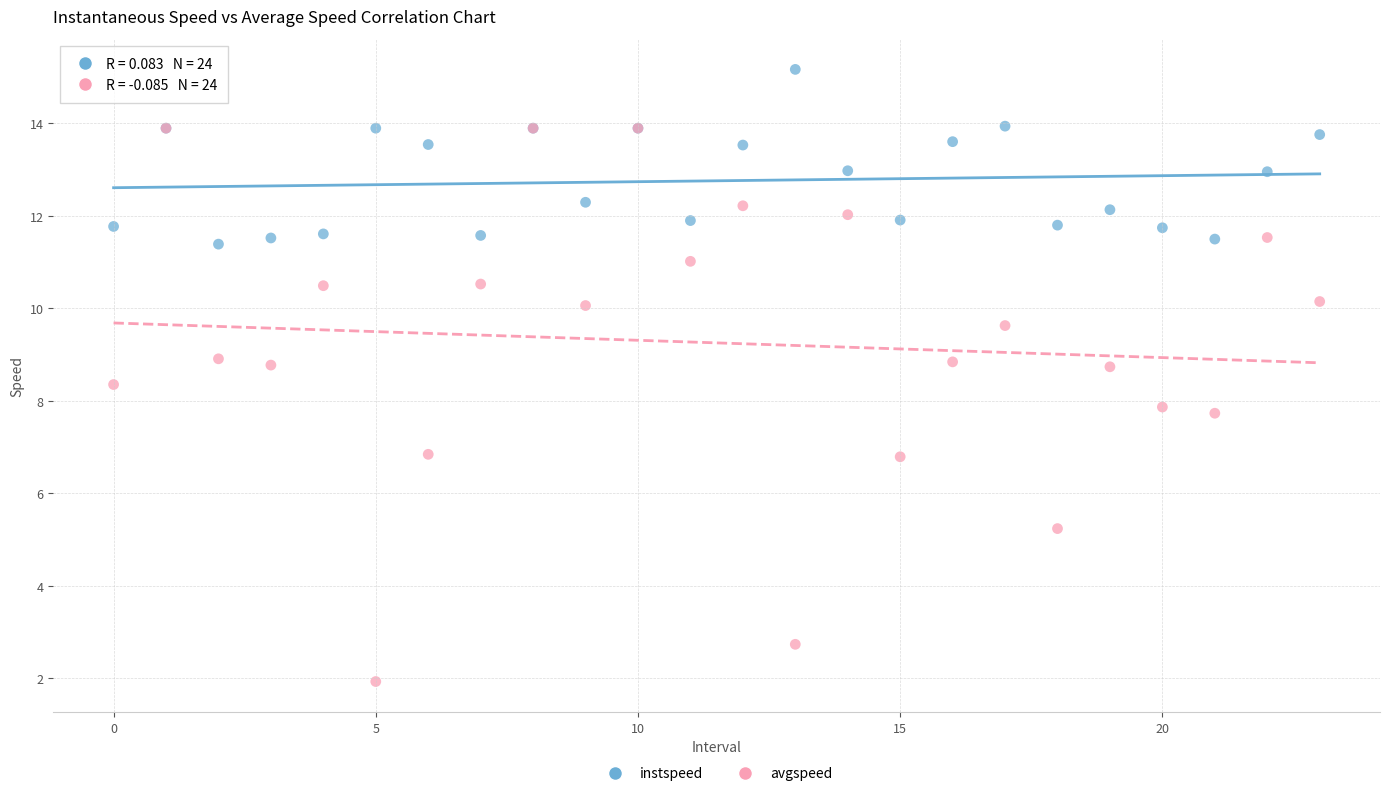

Which series reaches the maximum Y coordinate?

instspeed